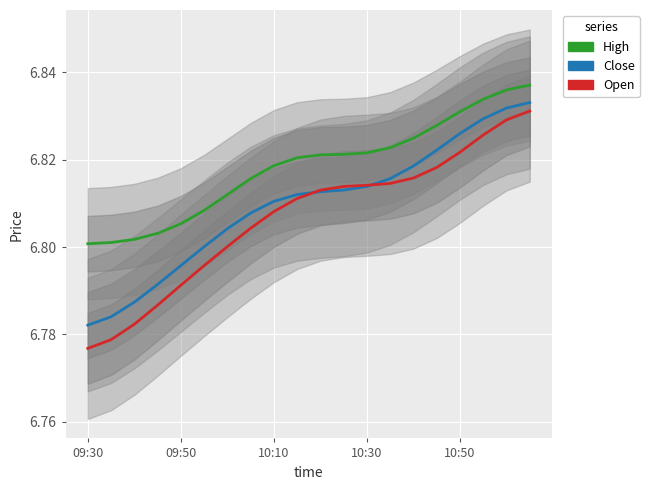

Reading left to right, transcribe all the data shown in this chart.

High: 6.8	6.8	6.8	6.8	6.8	6.8	6.8	6.8	6.8	6.8	6.8	6.8	6.8	6.8	6.8	6.8	6.8	6.8	6.8	6.8
Close: 6.8	6.8	6.8	6.8	6.8	6.8	6.8	6.8	6.8	6.8	6.8	6.8	6.8	6.8	6.8	6.8	6.8	6.8	6.8	6.8
Open: 6.8	6.8	6.8	6.8	6.8	6.8	6.8	6.8	6.8	6.8	6.8	6.8	6.8	6.8	6.8	6.8	6.8	6.8	6.8	6.8